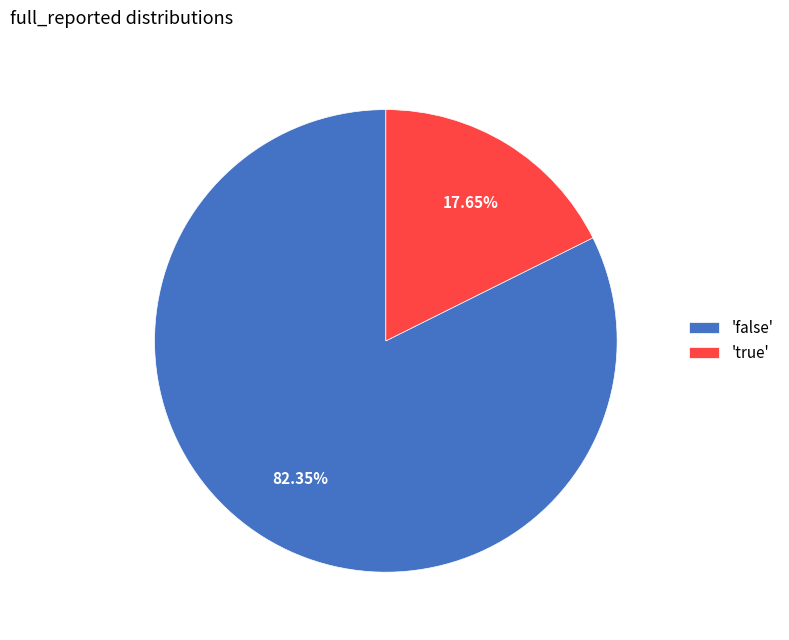

Which slice represents more than half of the pie?

'false'